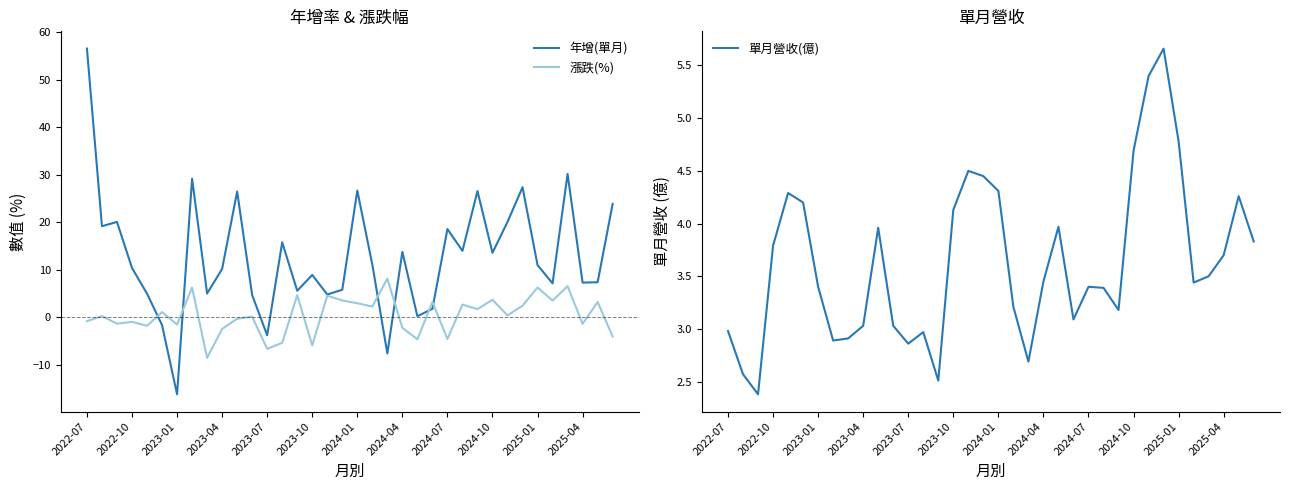

Is the value of 漲跌(%) at 2025-04 greater than the value of 年增(單月) at 2023-07?

Yes